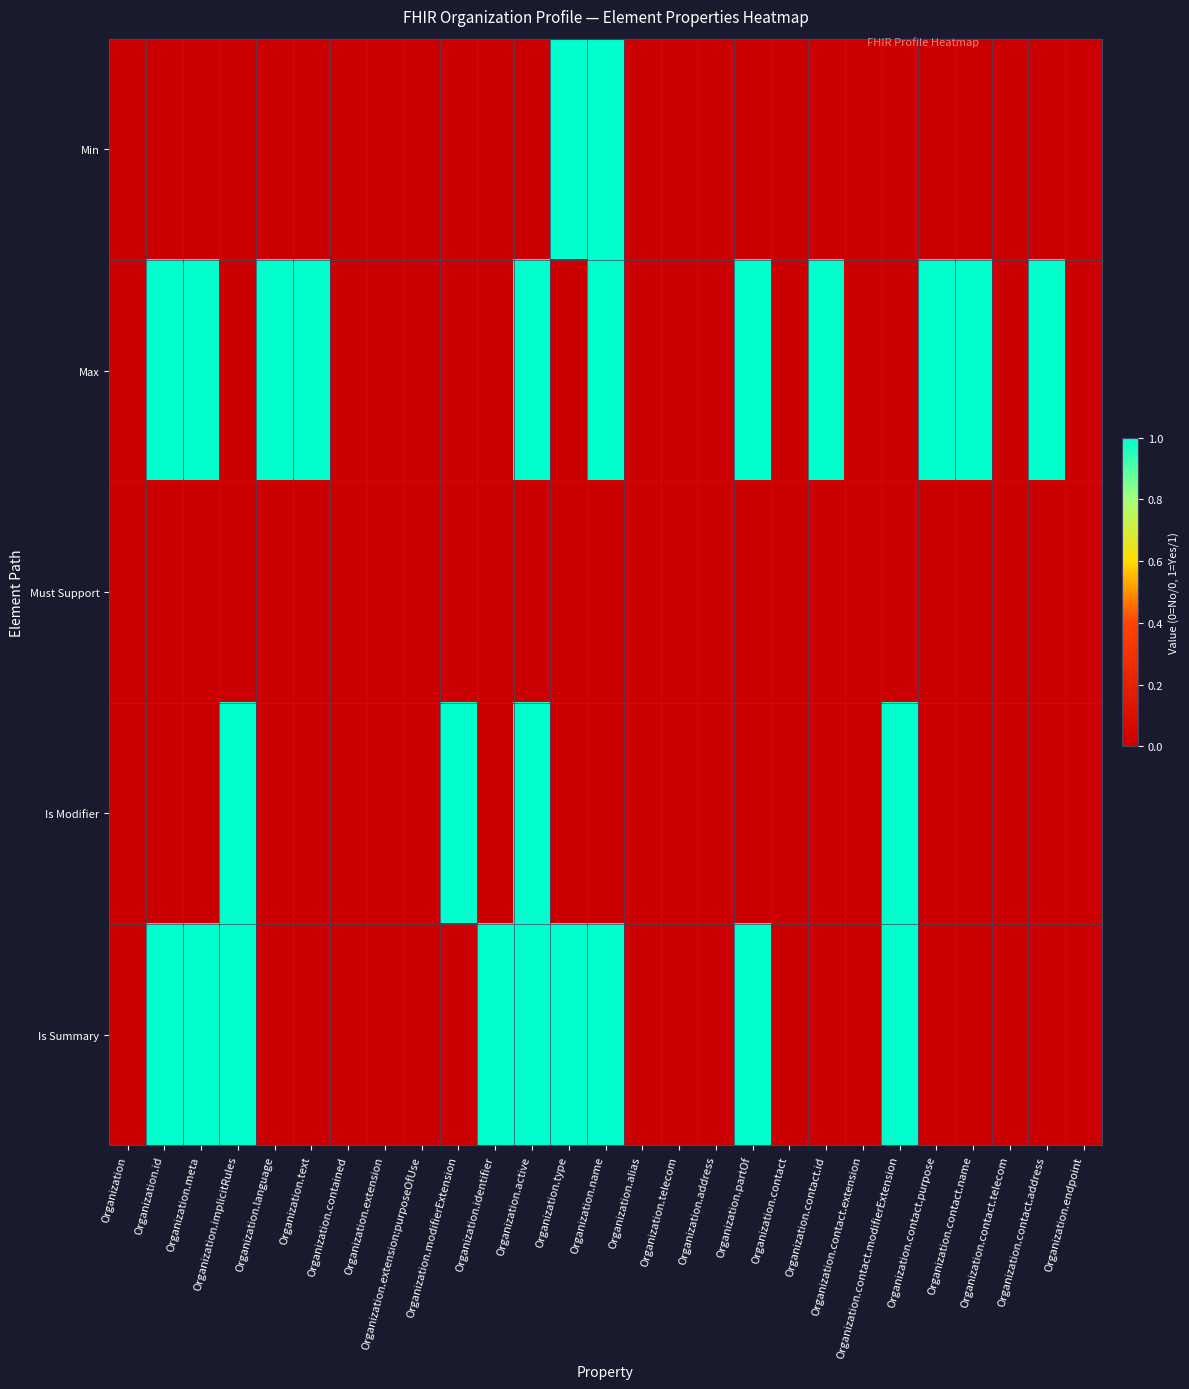

How many series are shown in this chart?

5